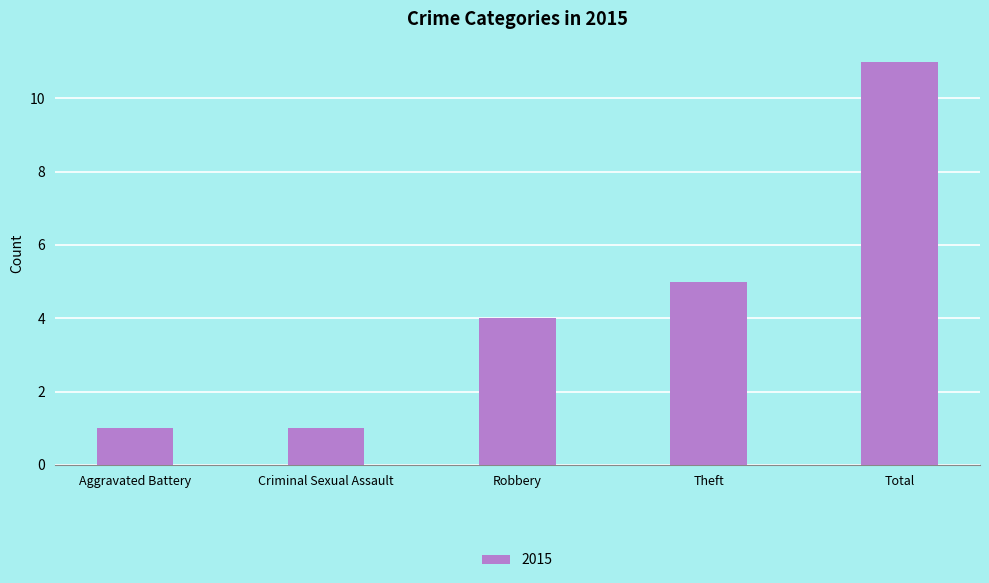

Which category has the highest value across all series?

Total